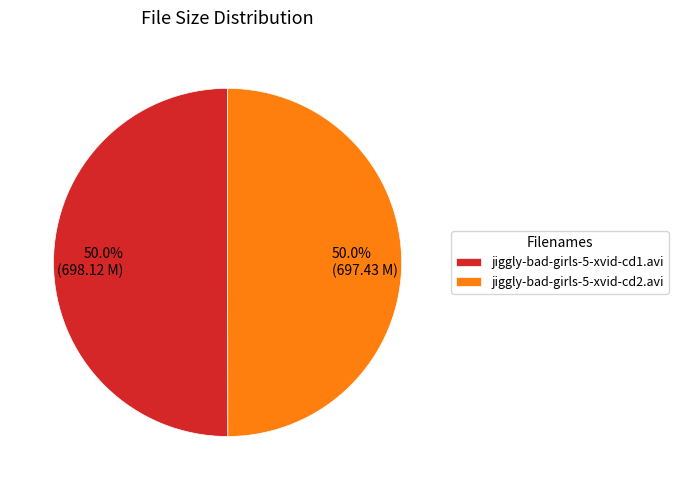

What is the ratio of the value at jiggly-bad-girls-5-xvid-cd2.avi to the value at jiggly-bad-girls-5-xvid-cd1.avi?

1.0